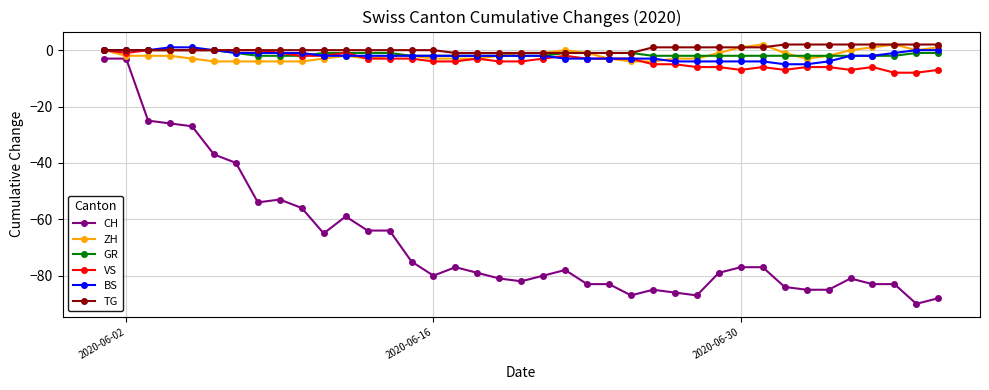

True or false: CH and BS cross at least once.

False